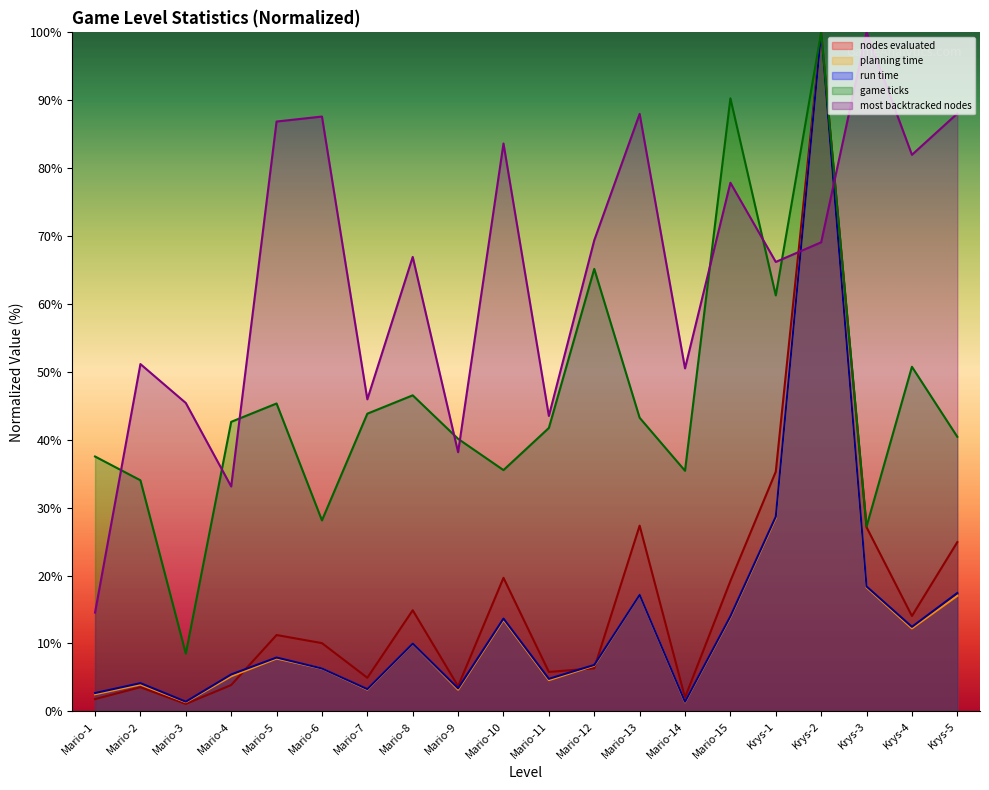

How many categories are shown in the chart?

20